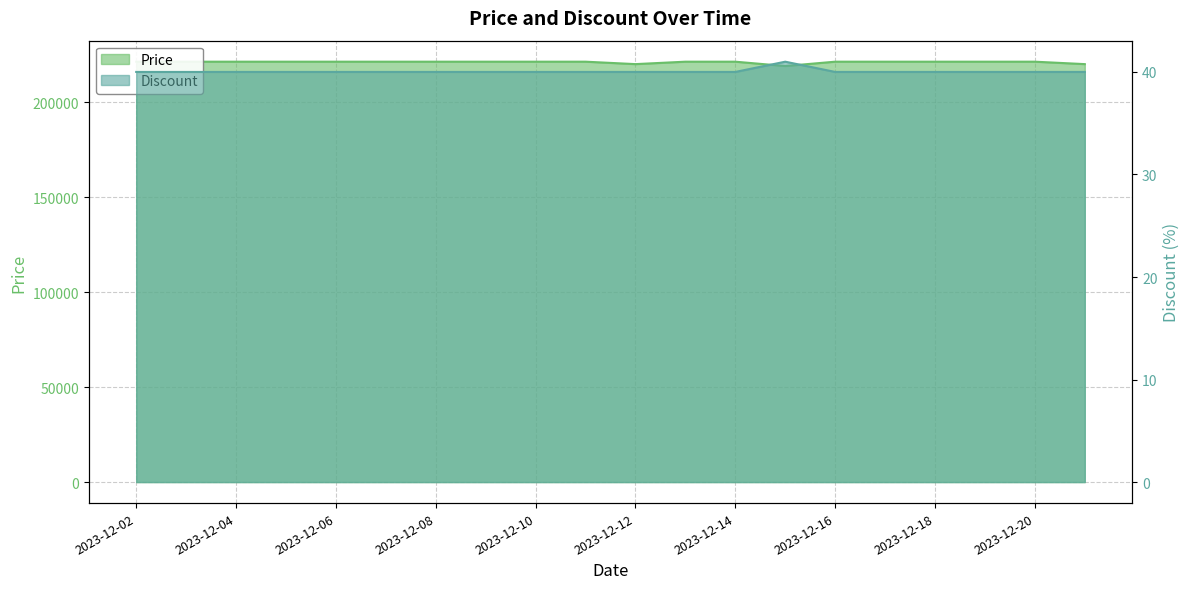

What is the value of the Discount point at the 6th from the left?

40